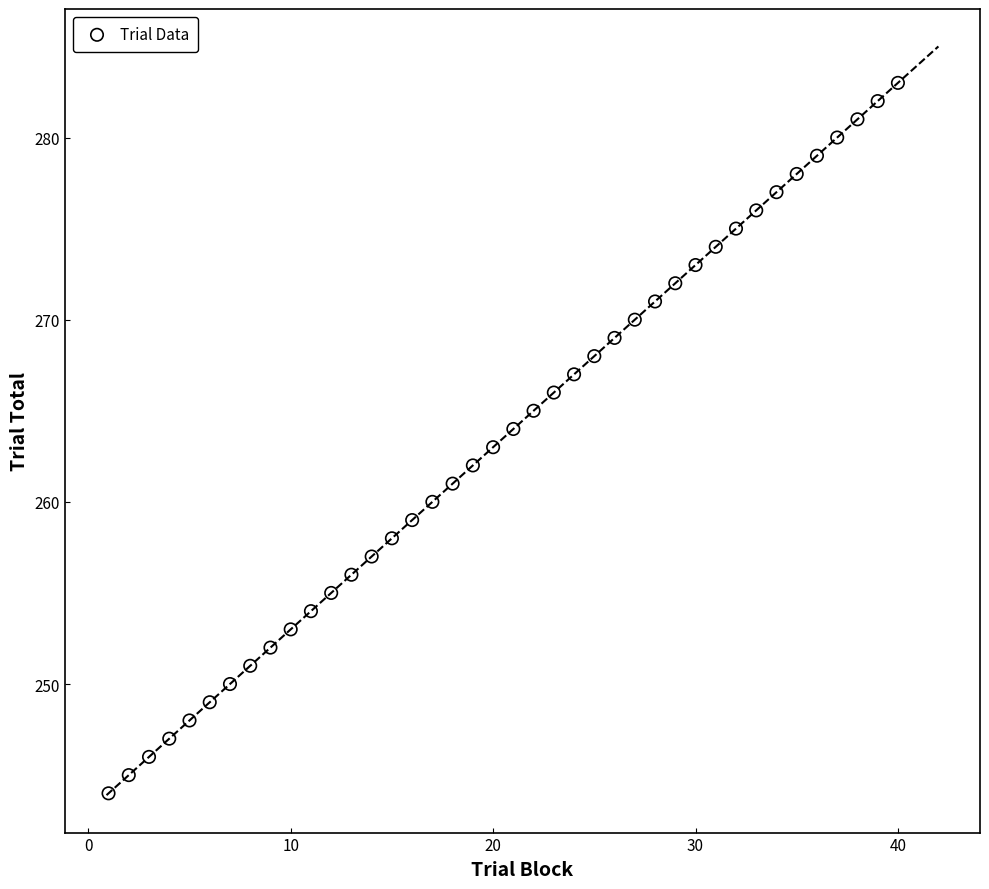

What is the range of Y values (max minus min)?

39